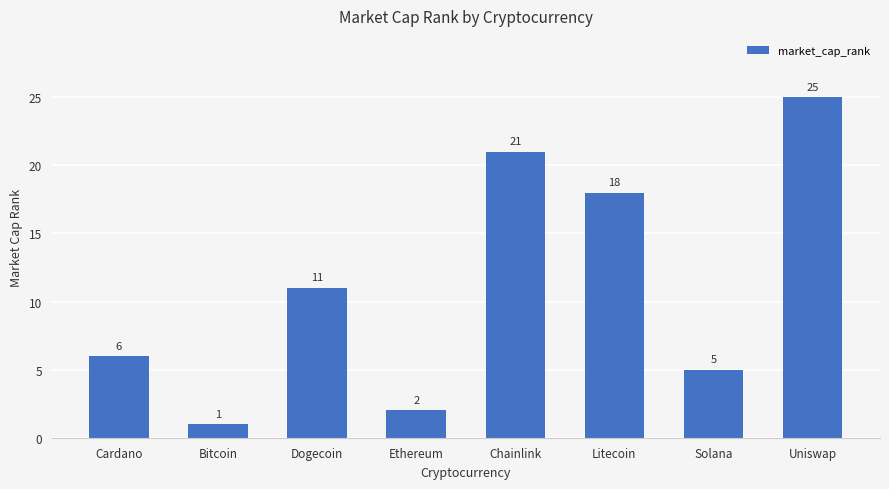

Where is the data nearest to the value 13?

Dogecoin